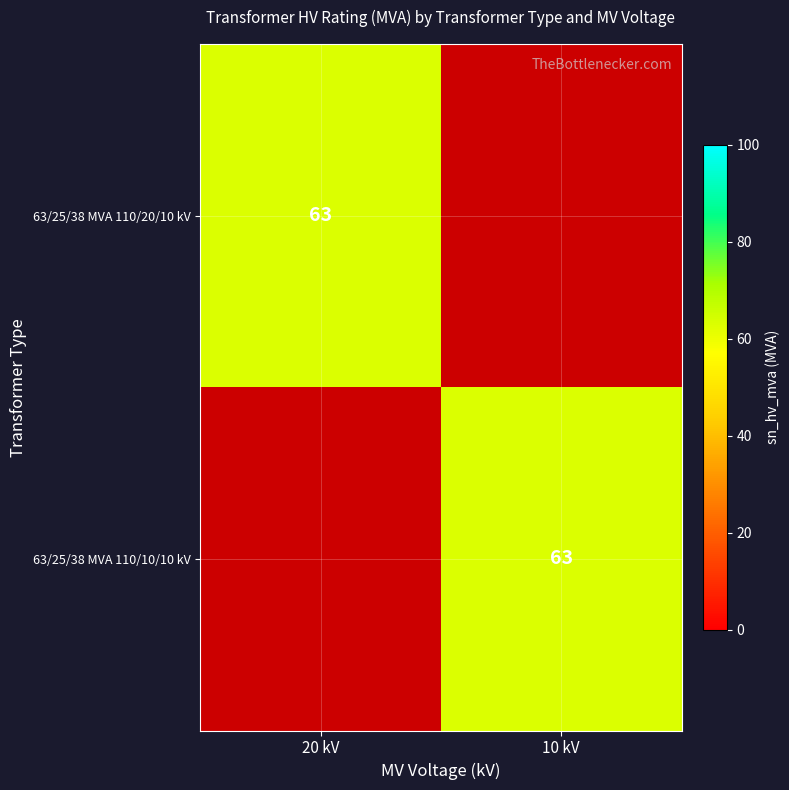

Where is 63/25/38 MVA 110/10/10 kV nearest to the value 31?

20 kV